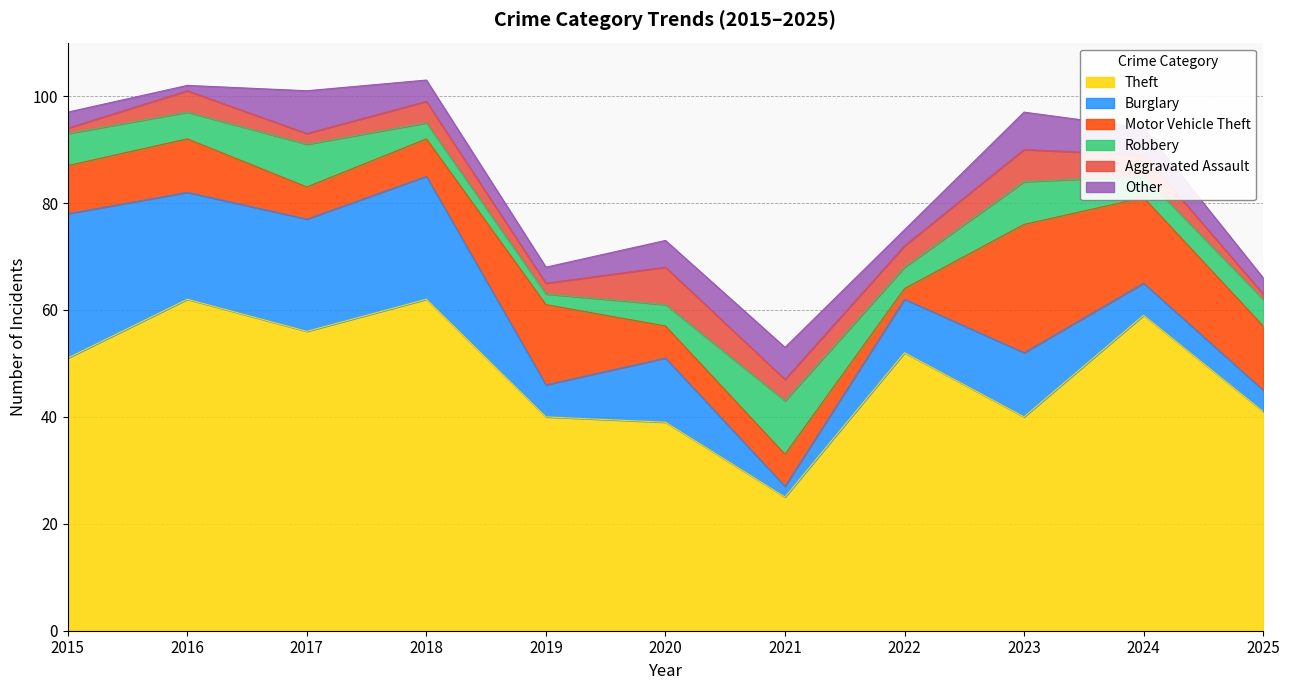

At which label does Burglary first exceed 12?

2015